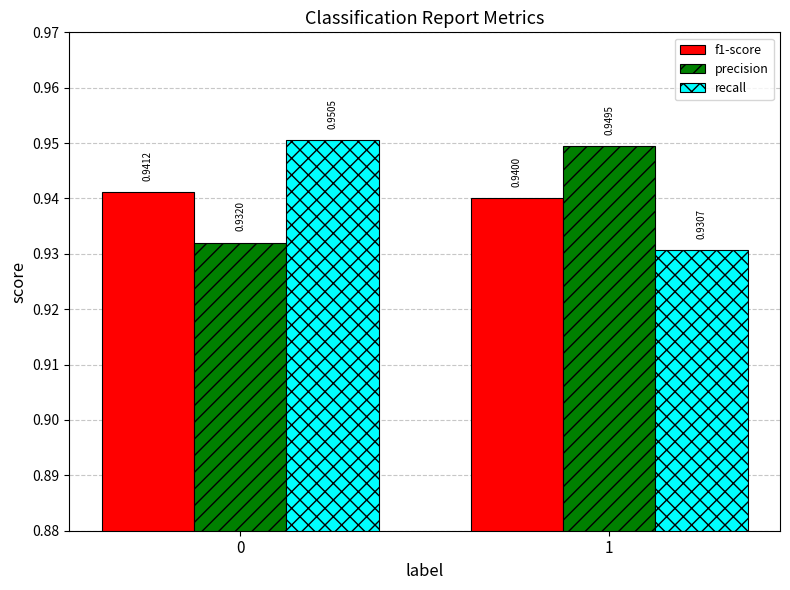

What is the sum of all precision values?

1.9